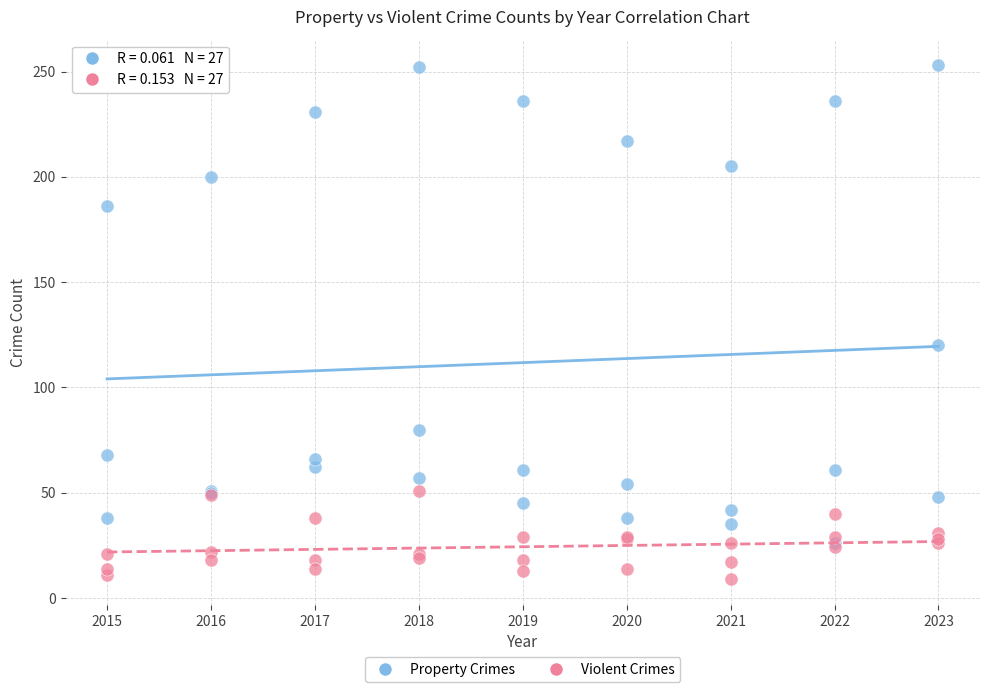

What are all the series names shown in the legend?

Property Crimes, Violent Crimes